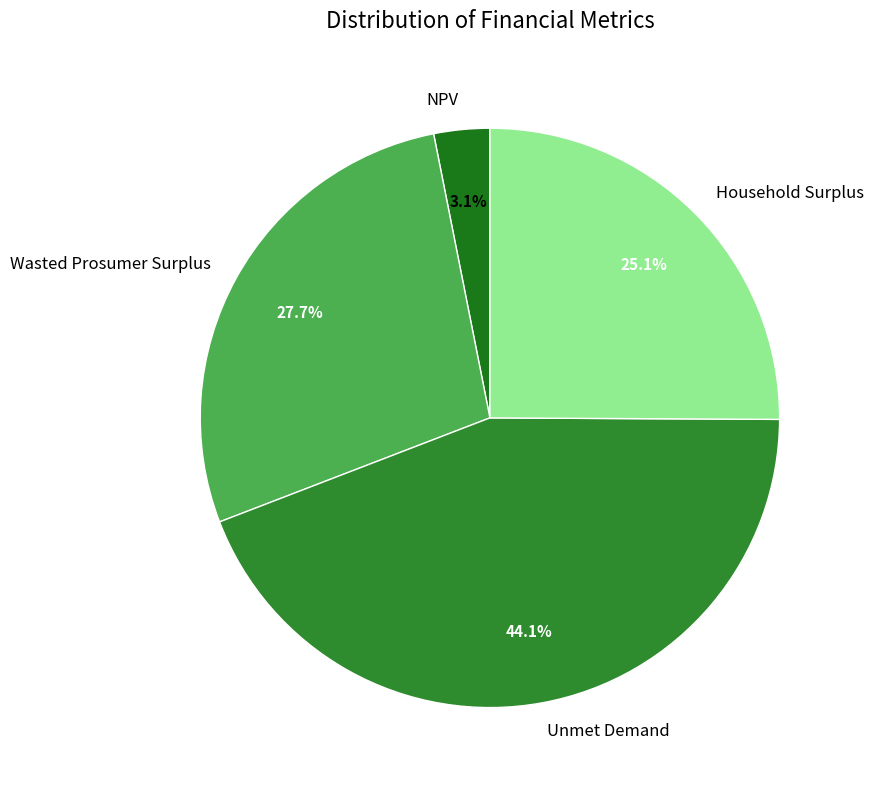

To the nearest percent, what is the difference between the largest and smallest slice percentages?

41%